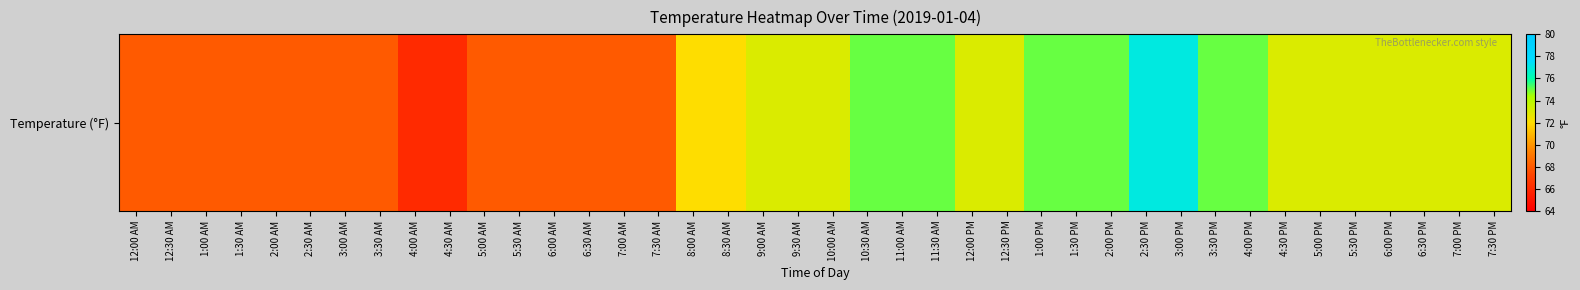

Which label corresponds to the largest value in the chart?

2:30 PM